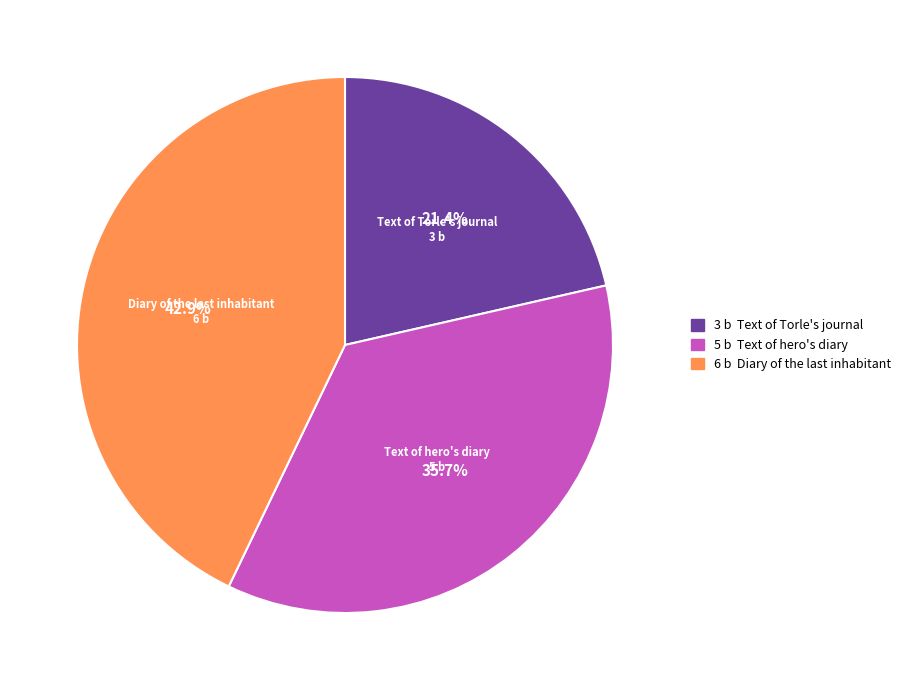

Is there a majority slice in this chart?

No